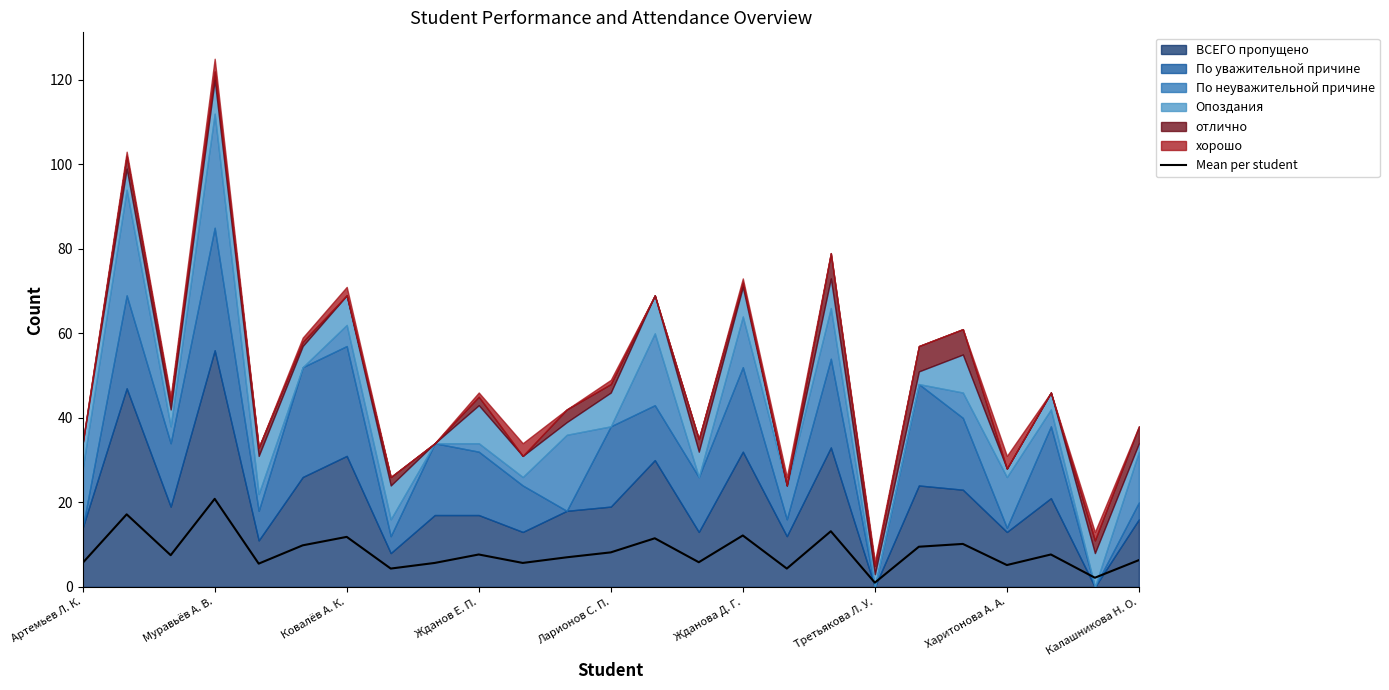

What value does the Mean per student series have at Муравьёв А. В.?

20.8